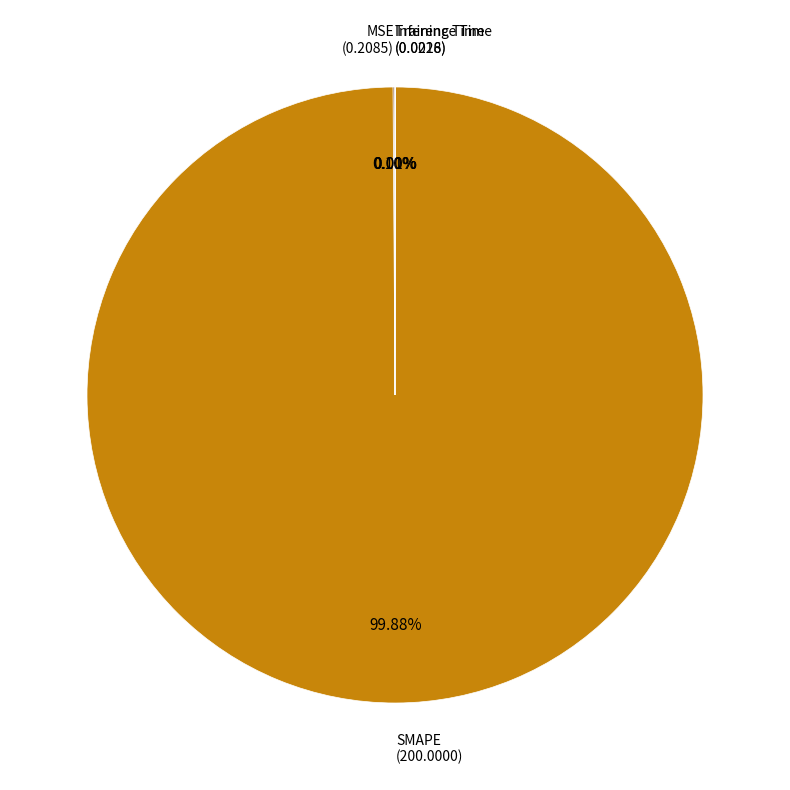

Is there a majority slice in this chart?

Yes